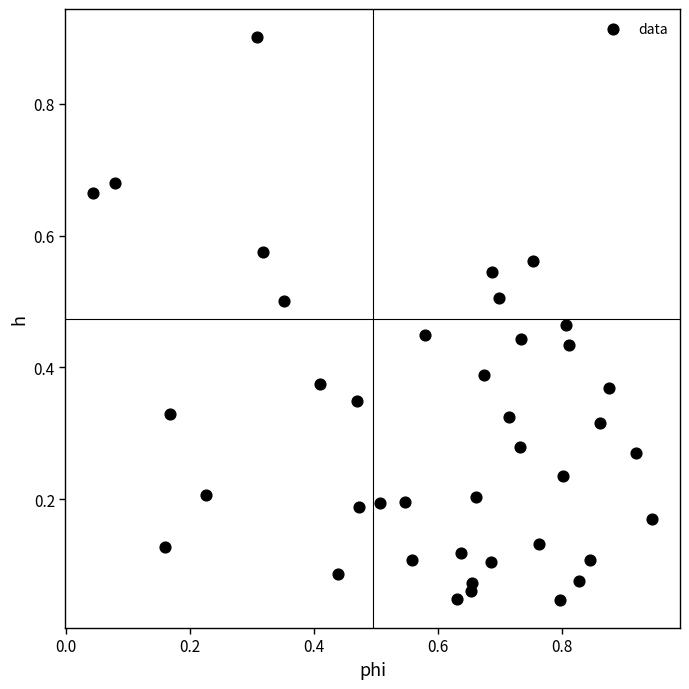

What is the range of X values (max minus min)?

0.9